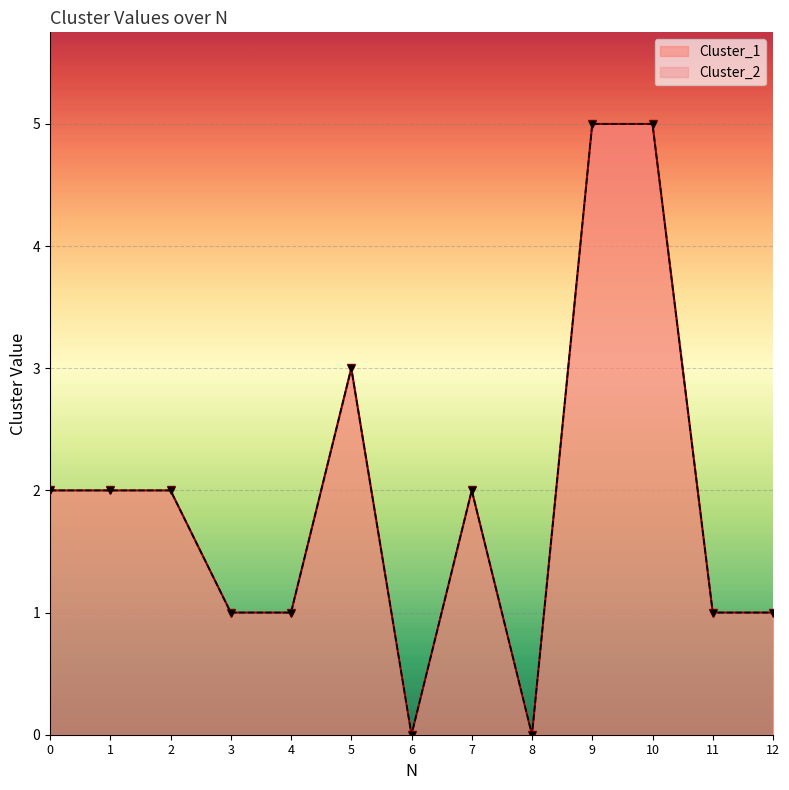

Count the number of data series in this chart.

2